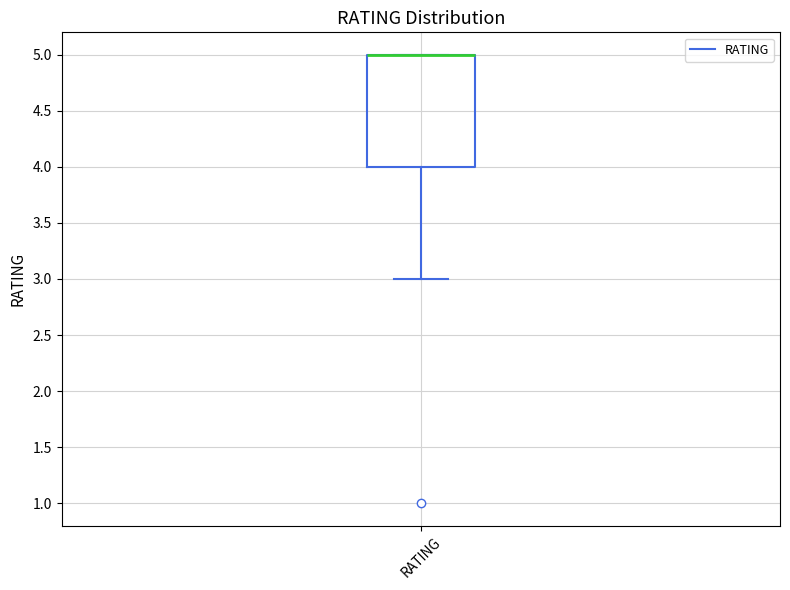

Where is the lower edge of the box for RATING on the y-axis? The values are not printed on the chart, so give them approximately, as read against the axis.

4